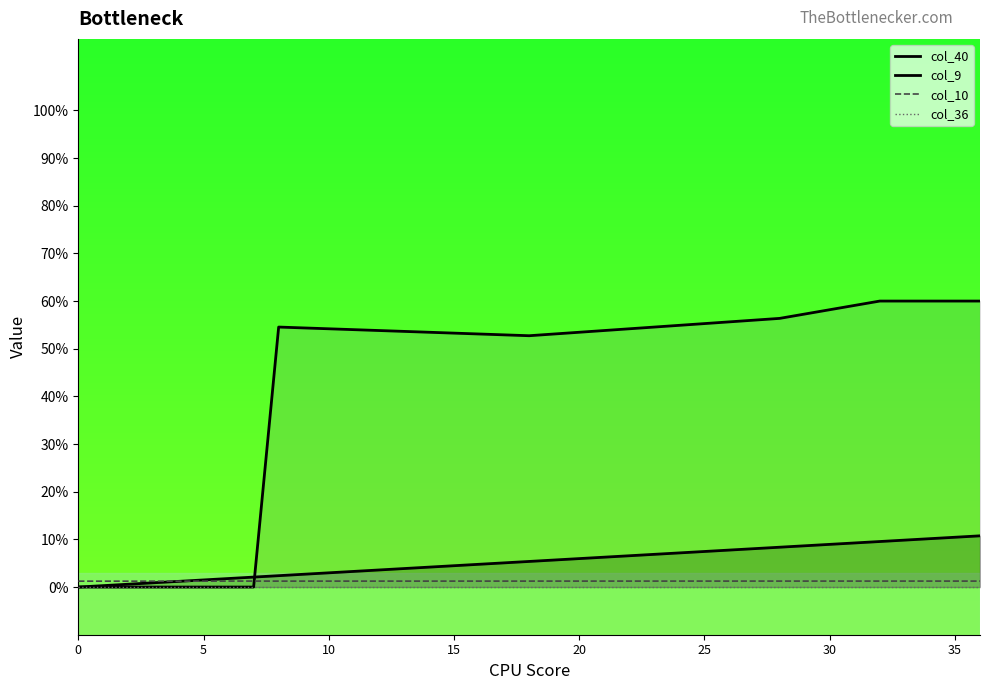

True or false: col_36 and col_9 cross at least once.

False